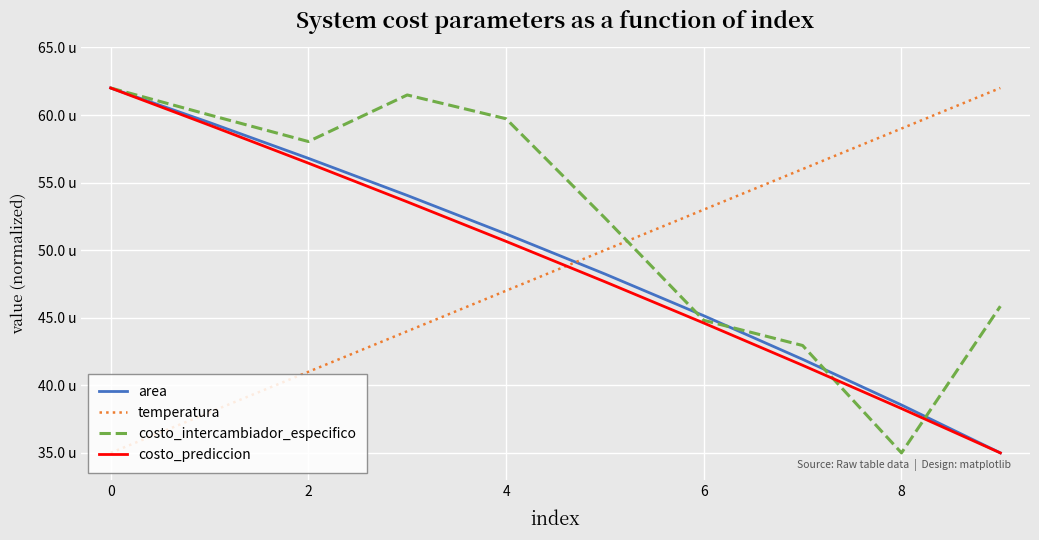

Does the chart display data point markers on the line(s)?

No